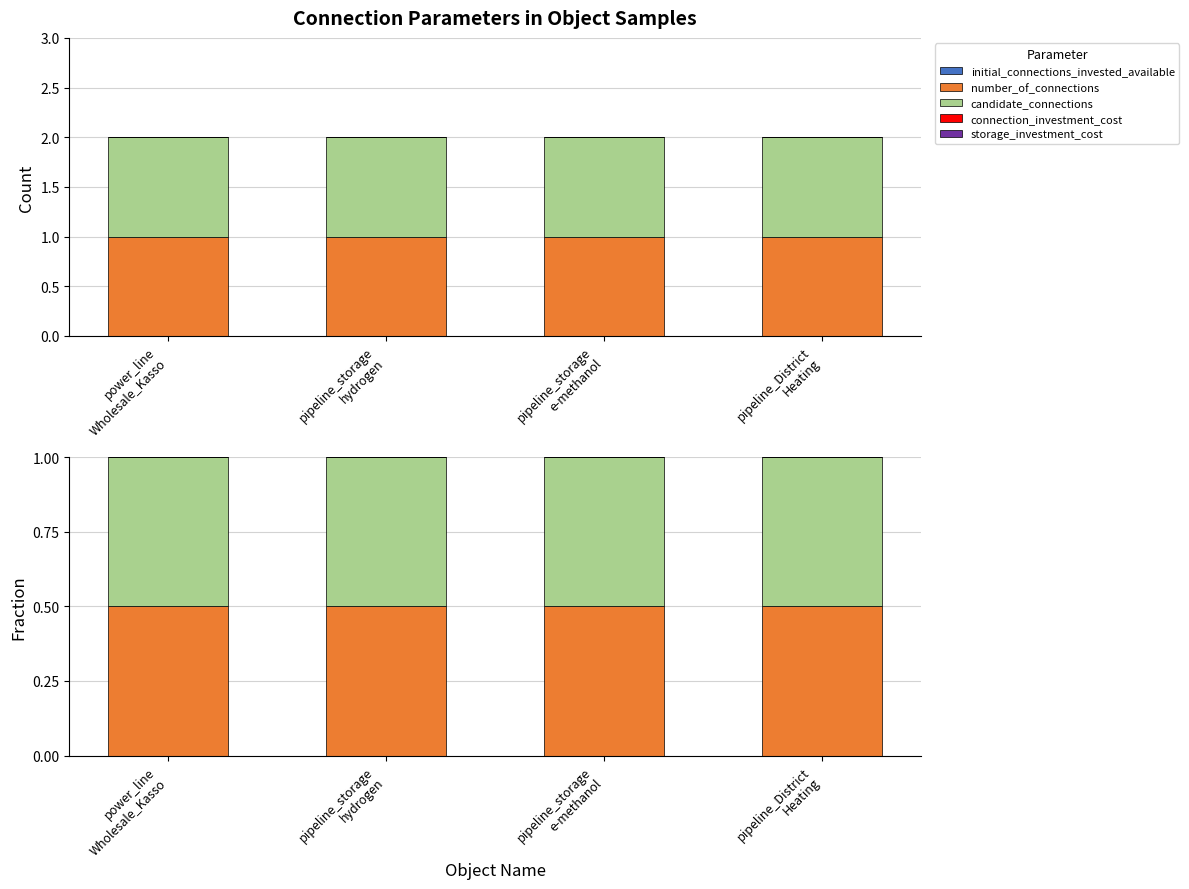

At which category is the sum across all series the highest?

power_line
Wholesale_Kasso